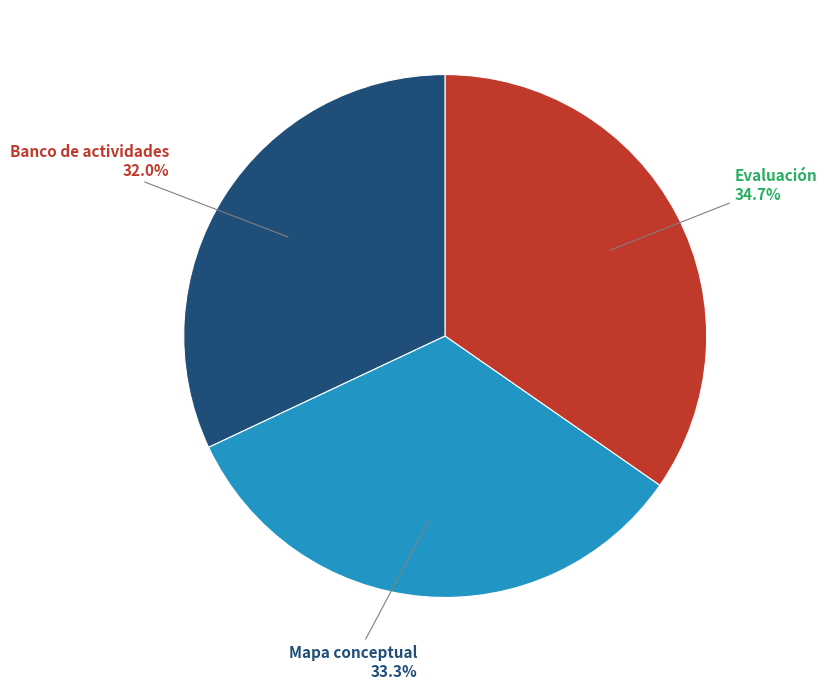

What is the smallest slice in the pie chart?

Banco de actividades